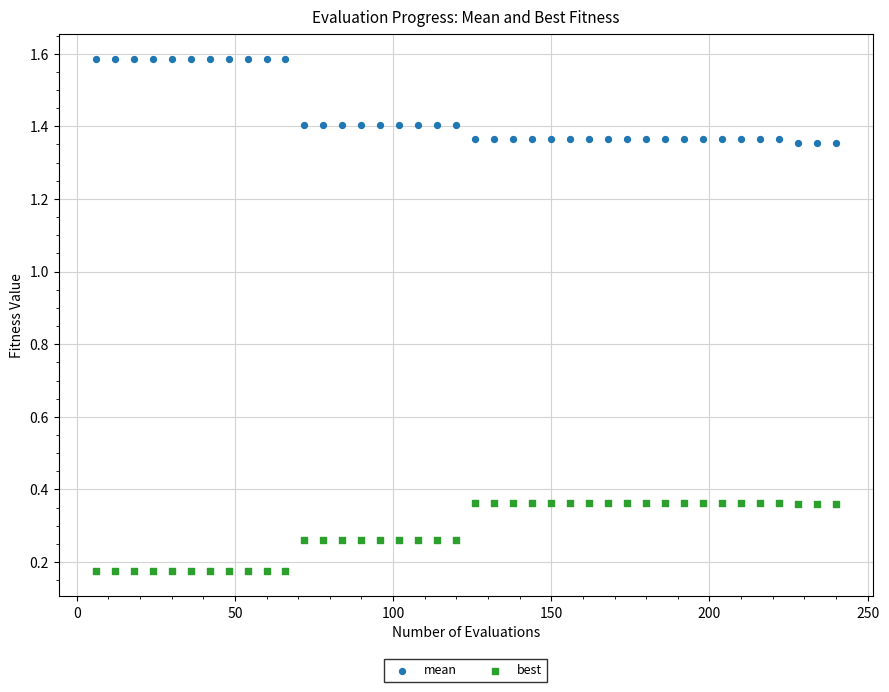

Across all data points, what is the range of X values (max minus min)?

234.0